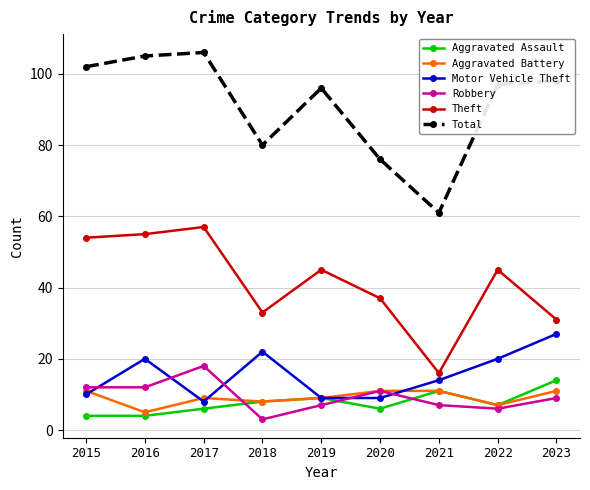

Is the value of Aggravated Assault at 2022 greater than the value of Aggravated Battery at 2019?

No